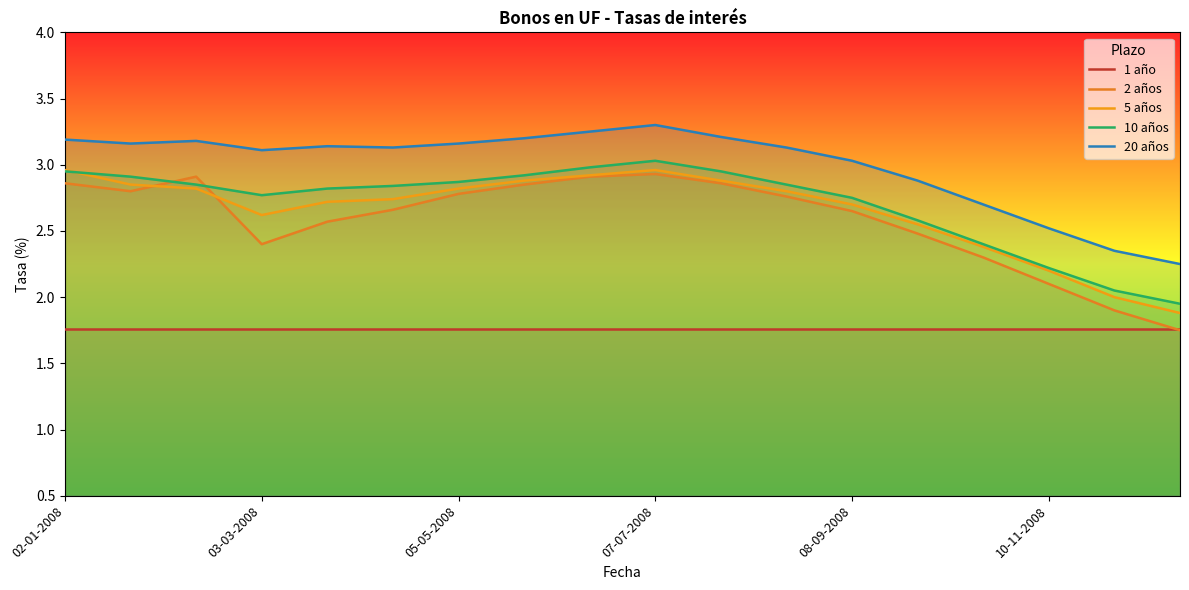

Rank the series at 07-07-2008 from lowest to highest value.

1 año, 2 años, 5 años, 10 años, 20 años